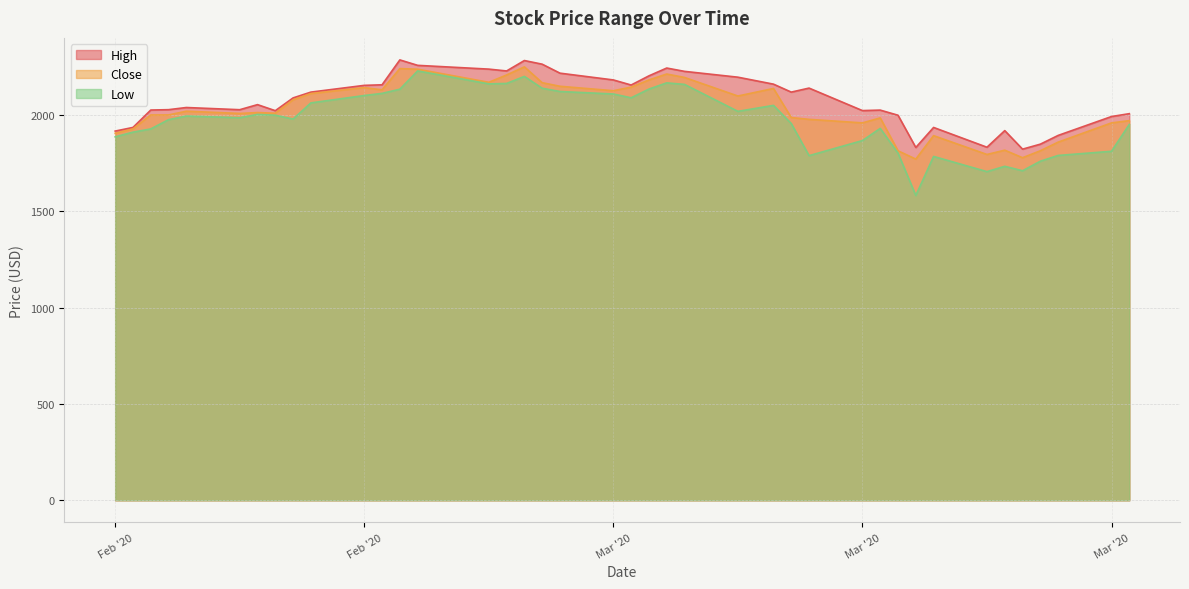

List the series in order of their peak value, highest first.

High, Close, Low